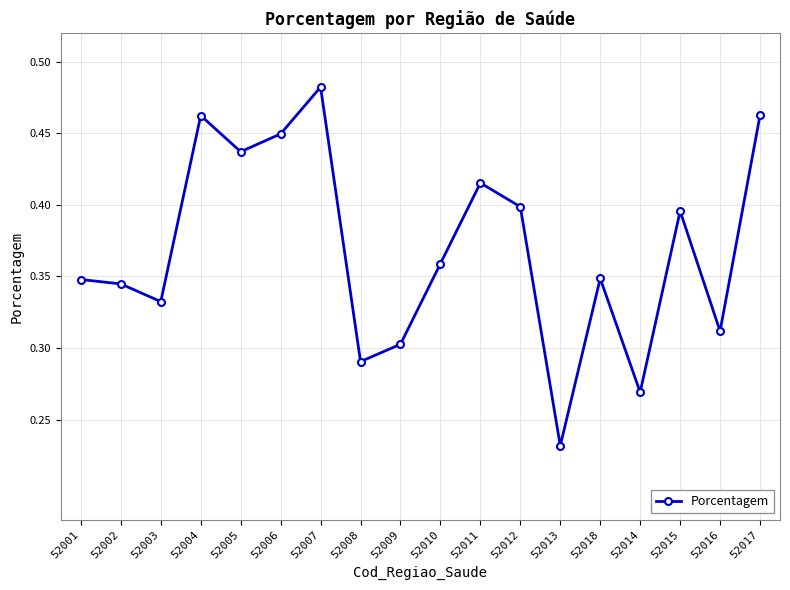

At which category does the chart reach its minimum across all series?

52013